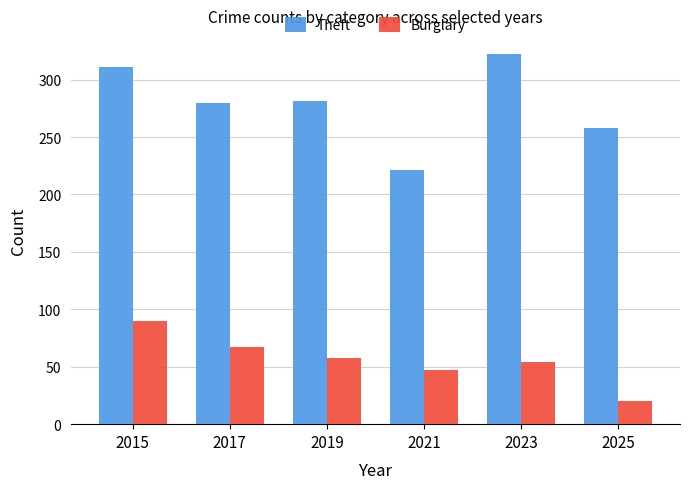

Read the Burglary value at 2023, to the nearest 5.

55